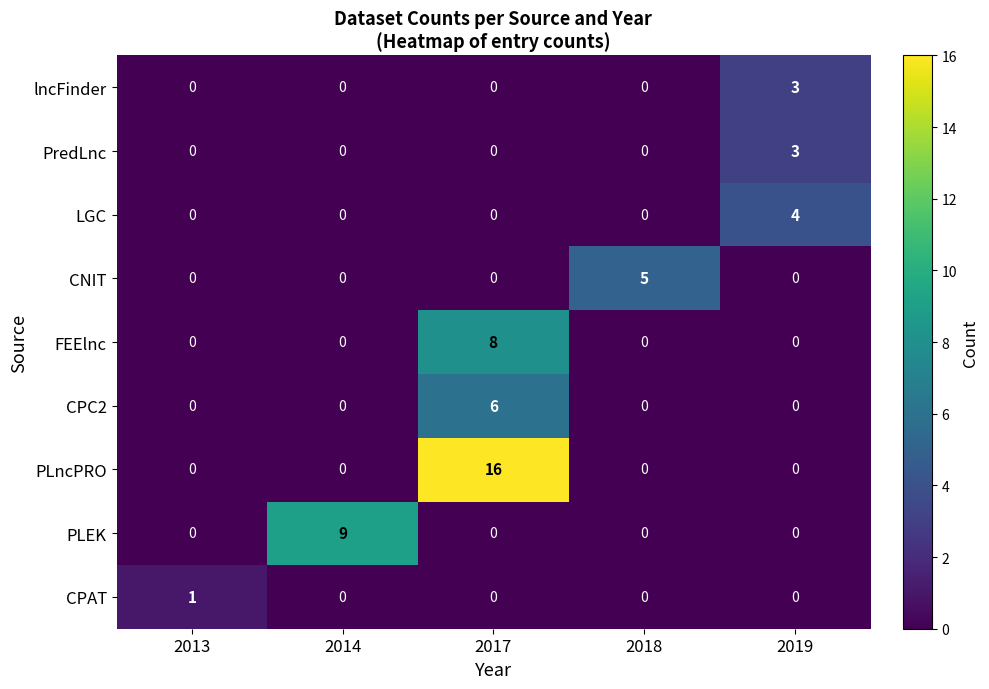

The CPC2 series shows 0 at 2013. True or false?

True